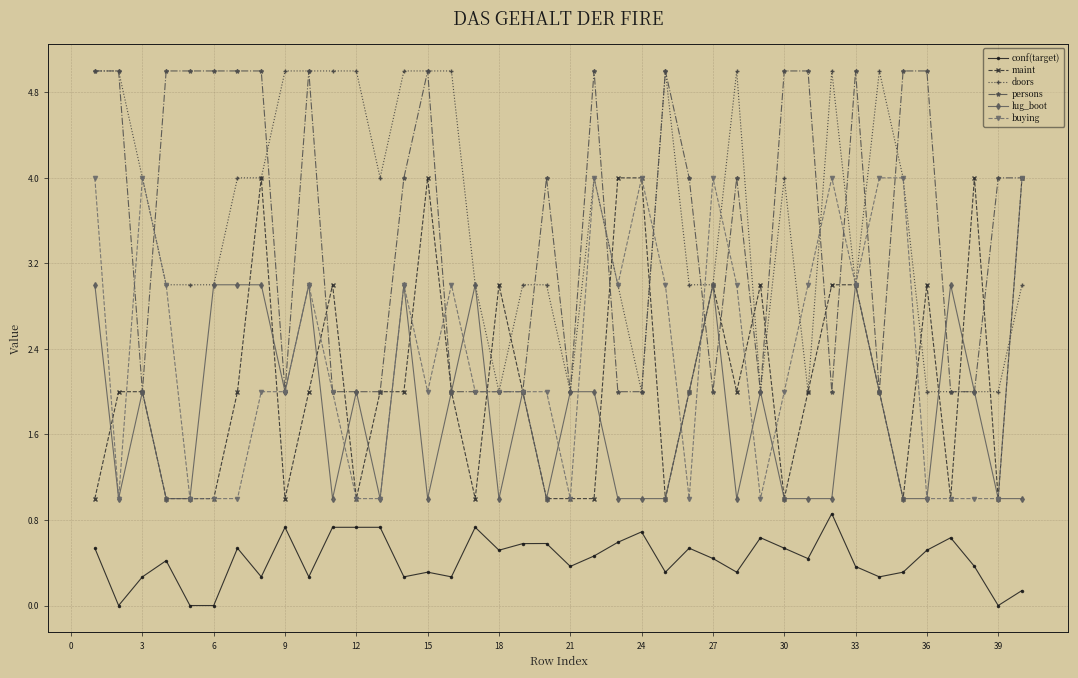

What is the value of the maint point at the 24th from the left?

4.0